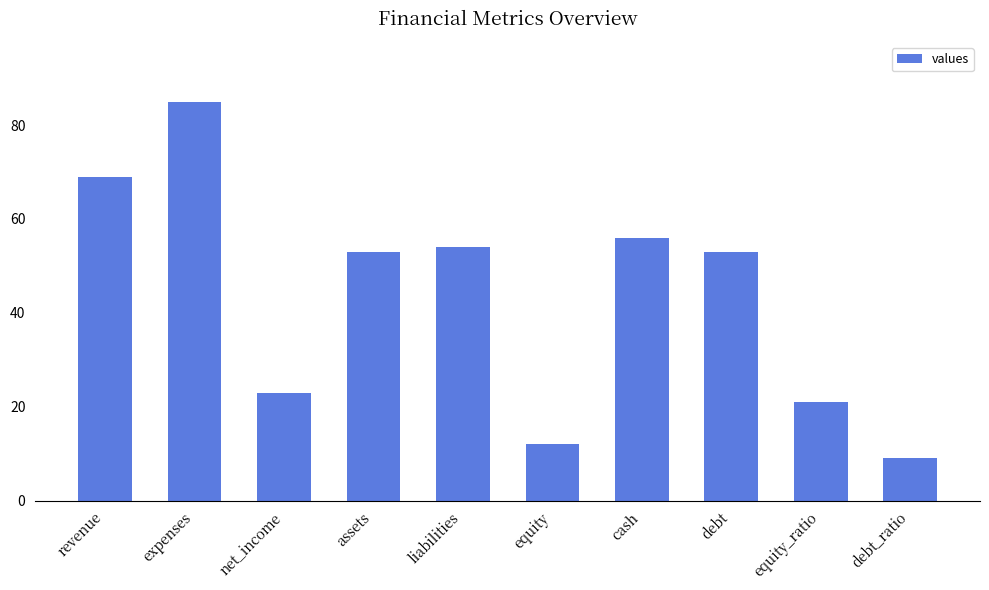

Is it true that the value at cash is 93?

False